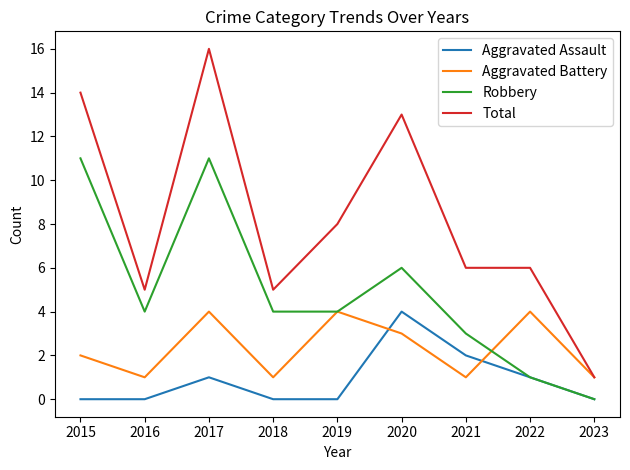

Which series has the largest total across all categories?

Total